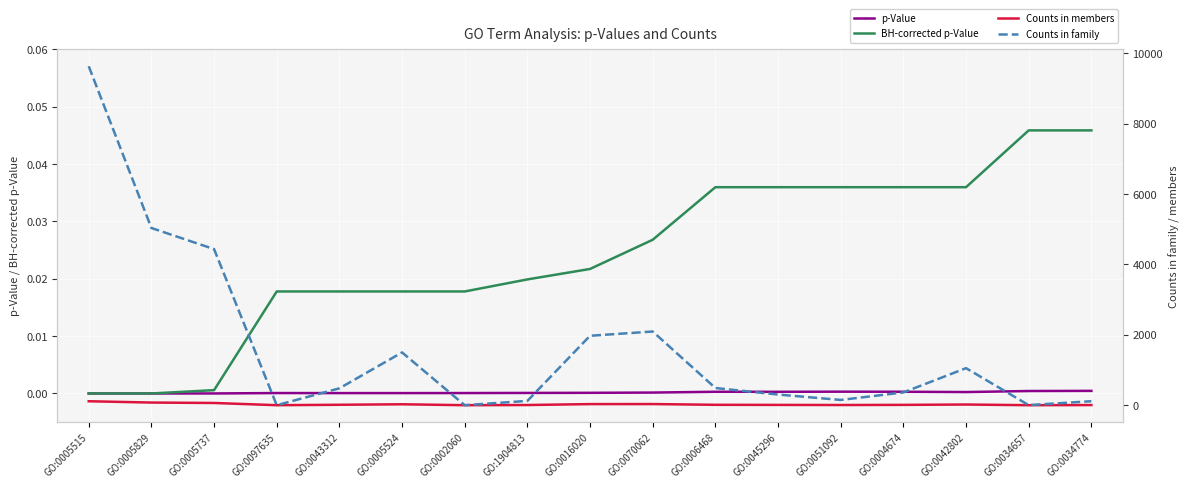

Is it true that BH-corrected p-Value equals 0.0 at GO:0034657?

True